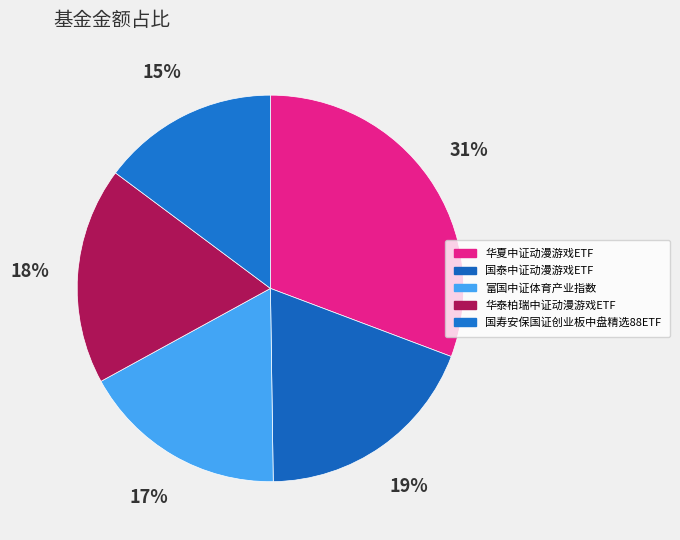

To the nearest percent, what is the combined percentage of 富国中证体育产业指数 and 华夏中证动漫游戏ETF?

48%